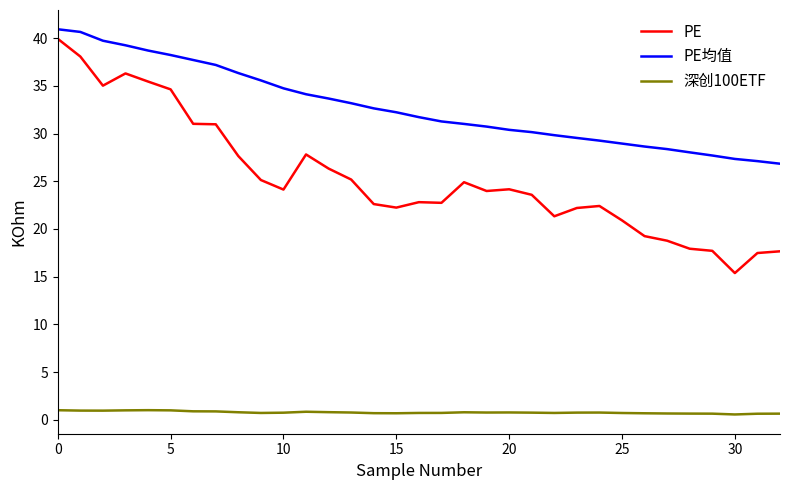

Which series has the largest total across all categories?

PE均值